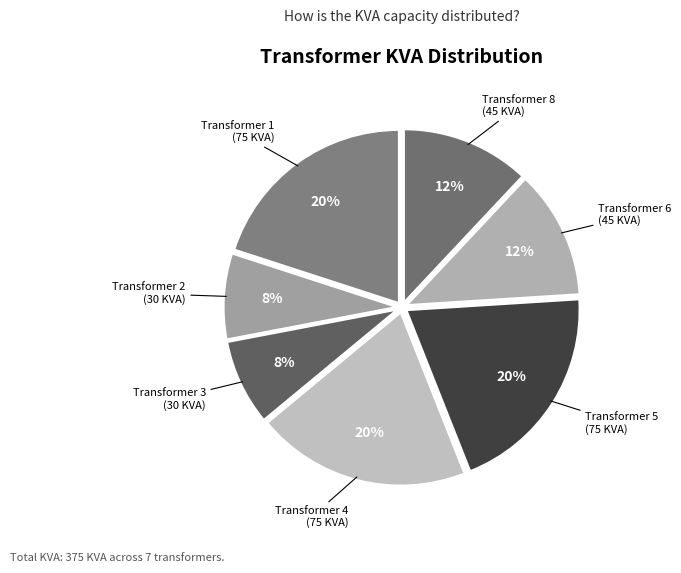

Count the number of slices in the pie.

7